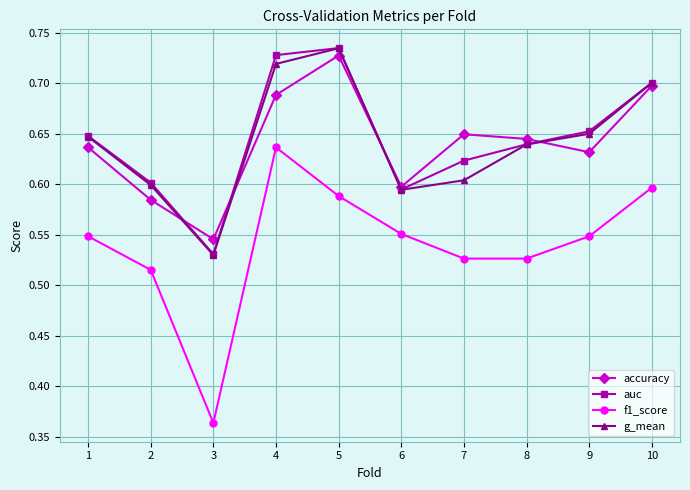

True or false: f1_score and g_mean cross at least once.

False